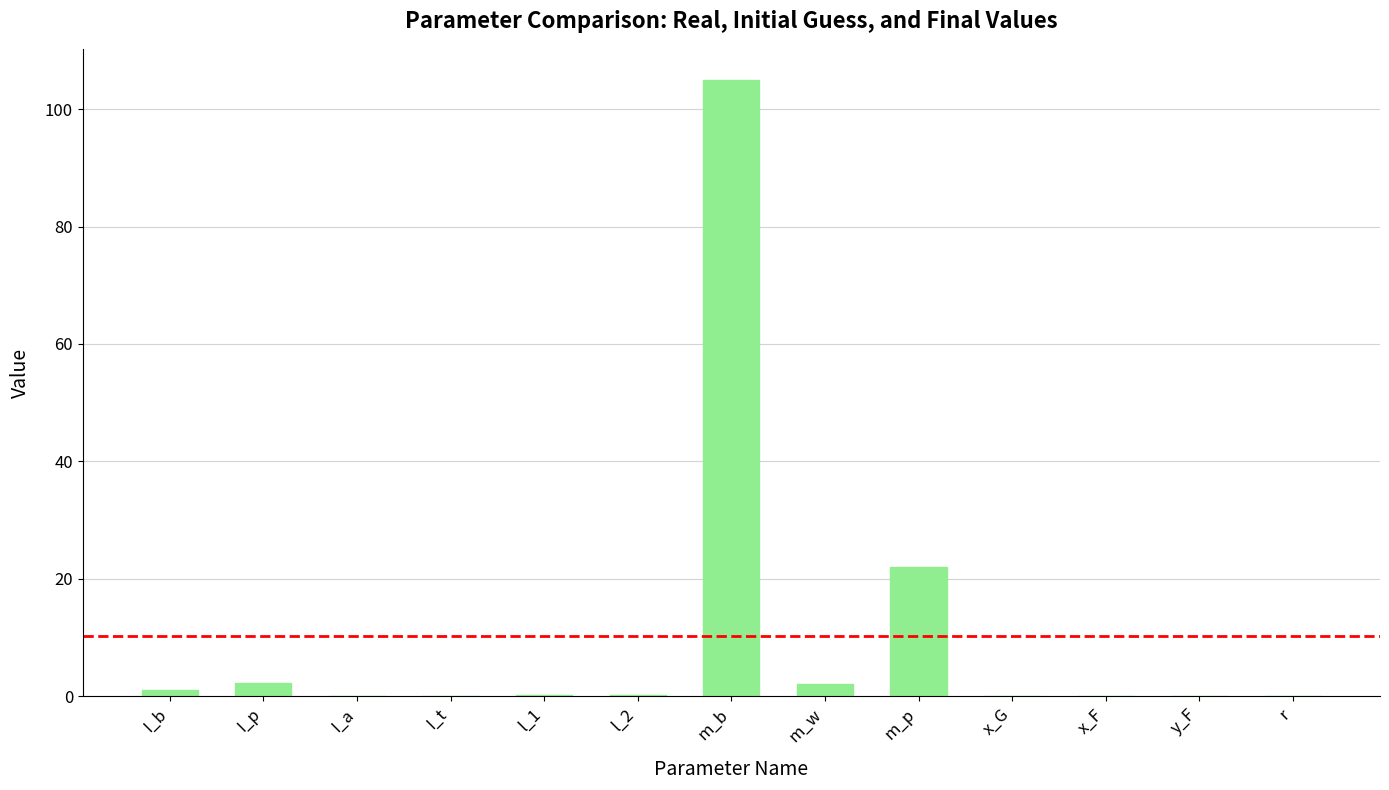

What is the greatest value displayed?

105.0